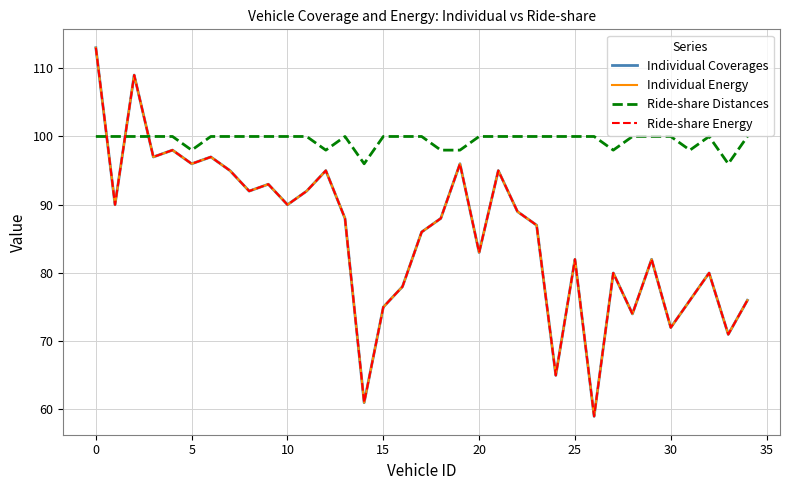

True or false: Ride-share Energy and Individual Energy cross at least once.

False